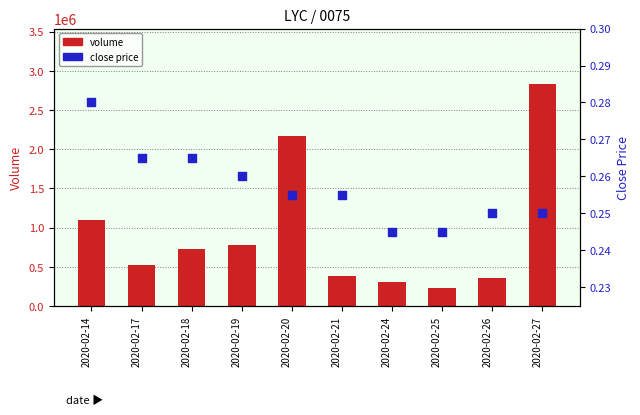

Which series has the widest spread of Y values?

volume